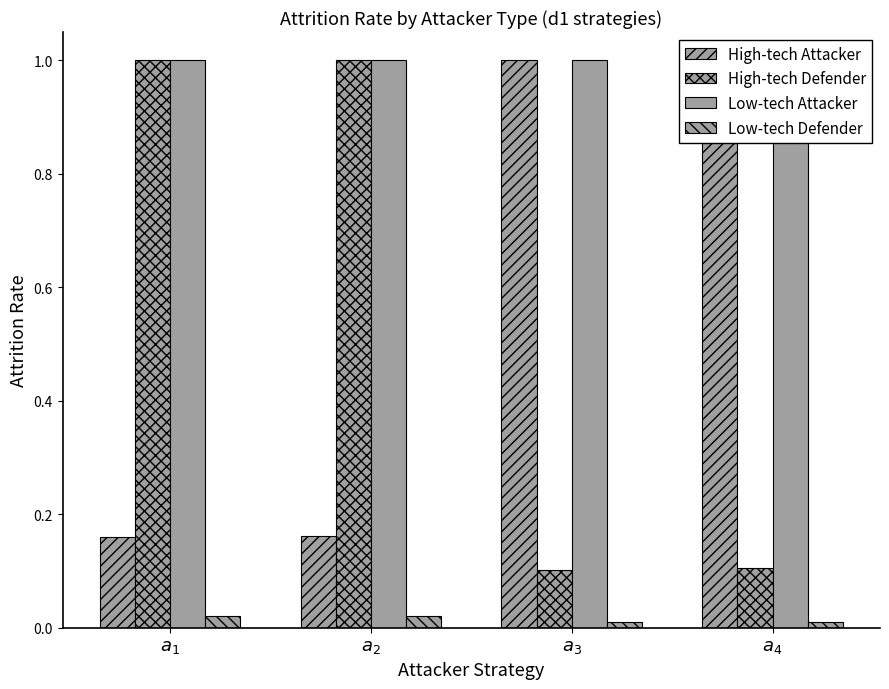

How many data points does each series have?

4